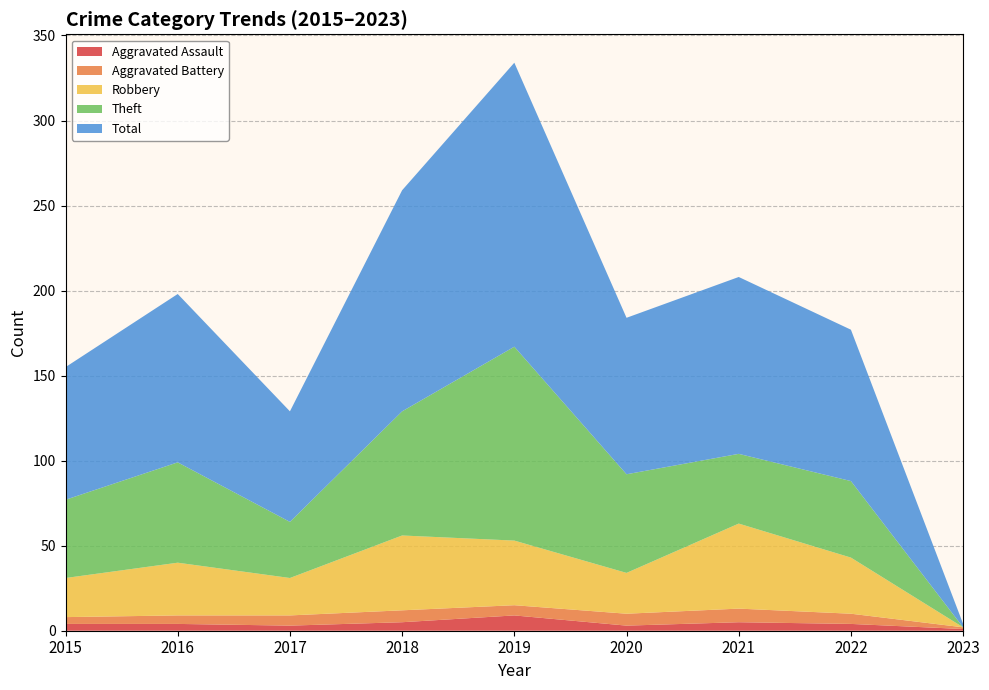

Reading left to right, extract all data points from this chart.

Aggravated Assault: 2015=4	2016=4	2017=3	2018=5	2019=9	2020=3	2021=5	2022=4	2023=1
Aggravated Battery: 2015=4	2016=5	2017=6	2018=7	2019=6	2020=7	2021=8	2022=6	2023=1
Robbery: 2015=23	2016=31	2017=22	2018=44	2019=38	2020=24	2021=50	2022=33	2023=0
Theft: 2015=46	2016=59	2017=33	2018=73	2019=114	2020=58	2021=41	2022=45	2023=0
Total: 2015=78	2016=99	2017=65	2018=130	2019=167	2020=92	2021=104	2022=89	2023=2